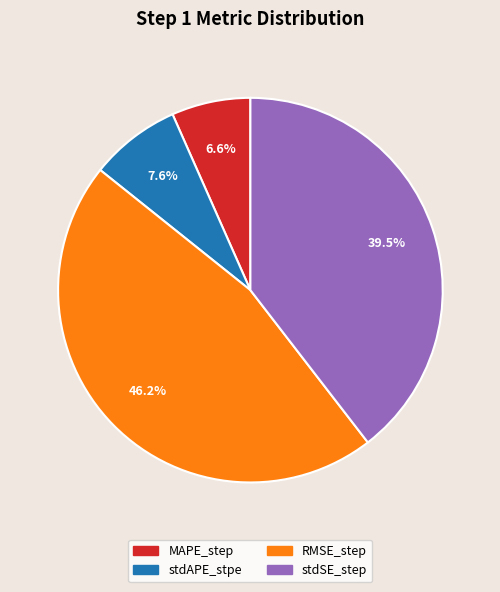

To the nearest percent, what percentage of the pie is stdAPE_stpe?

8%